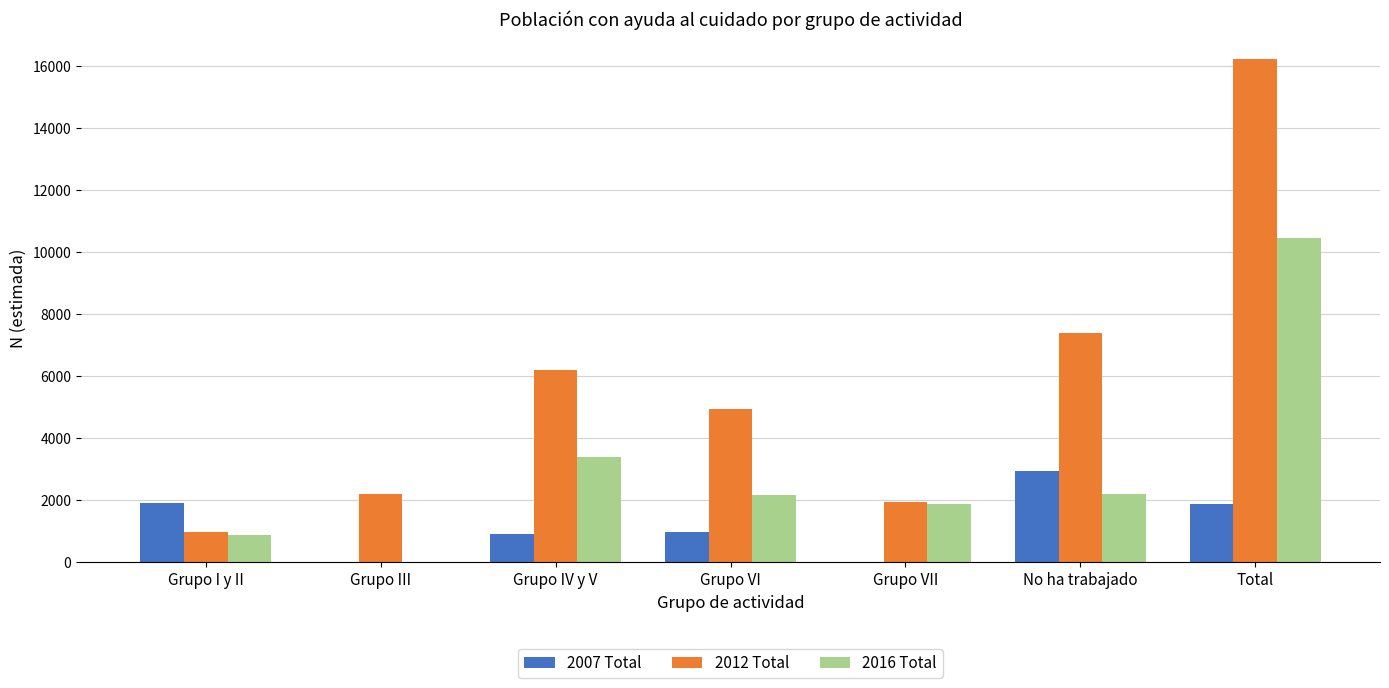

Is the value of 2012 Total at No ha trabajado greater than the value of 2016 Total at Grupo I y II?

Yes